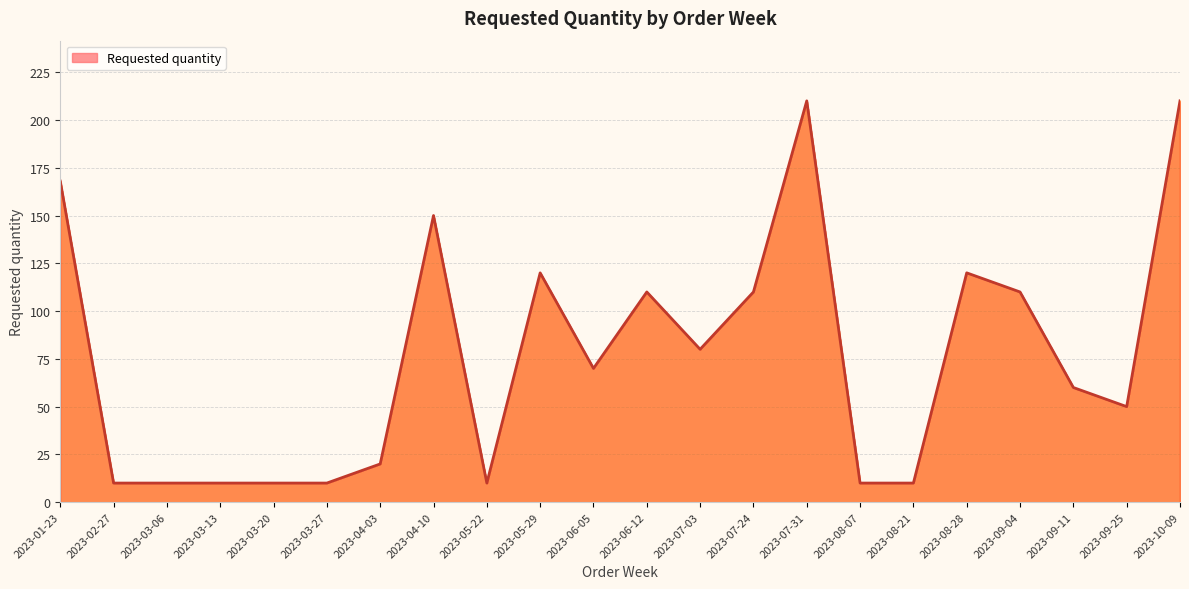

How many lines are shown in the chart?

1